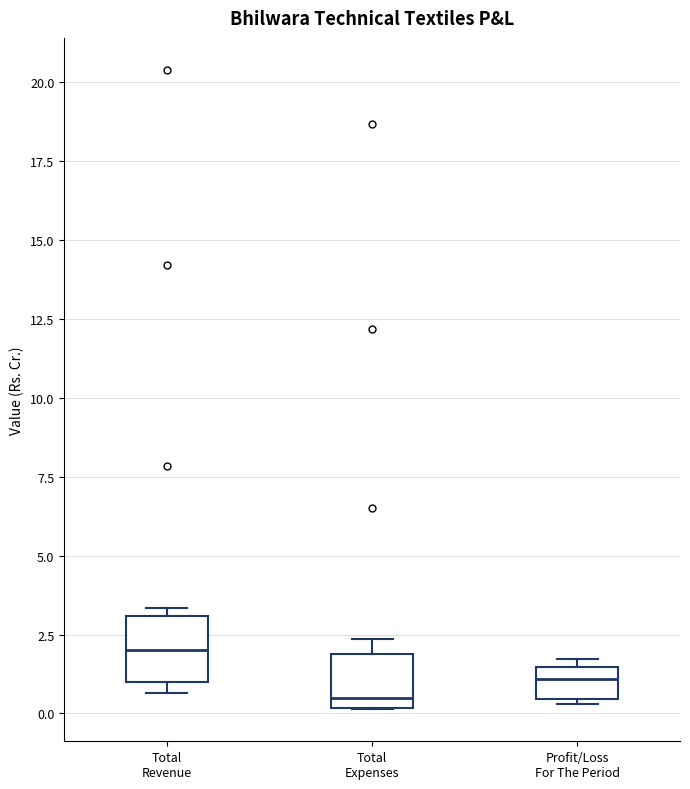

Where is the lower edge of the box for Total Revenue on the y-axis? The values are not printed on the chart, so give them approximately, as read against the axis.

1.0